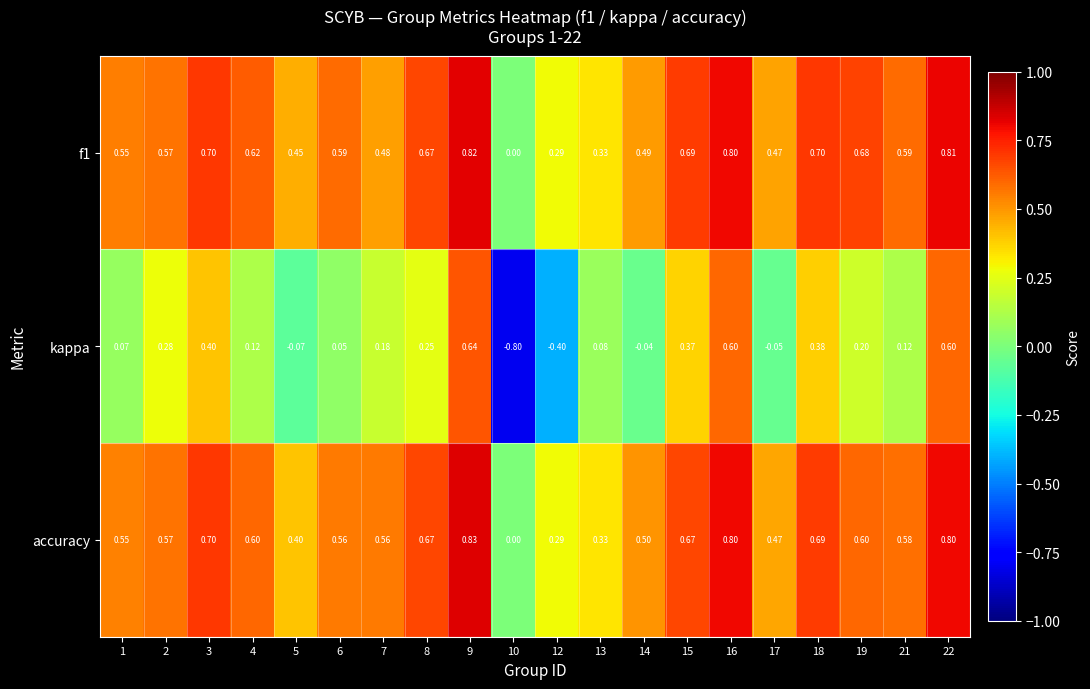

Is the value of accuracy at 9 greater than the value of f1 at 4?

Yes